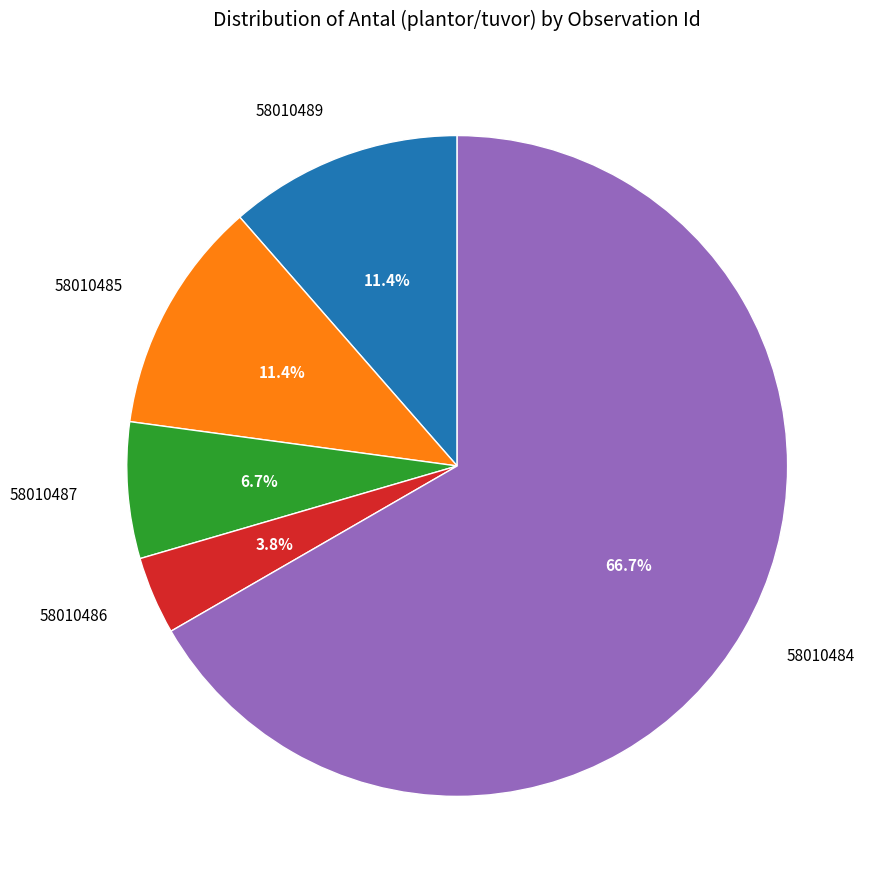

Combined, do 58010485 and 58010484 account for over 50%?

Yes